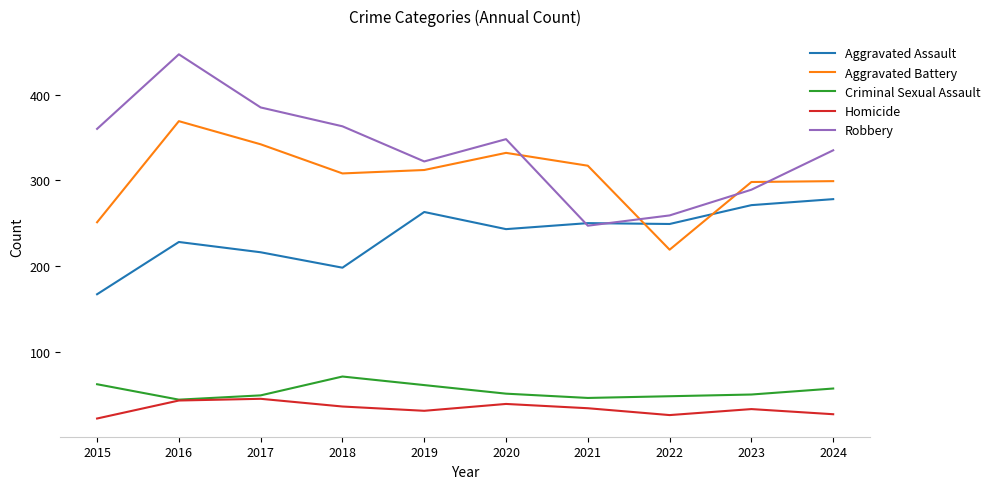

At which label is Aggravated Battery closest to 294?

2023